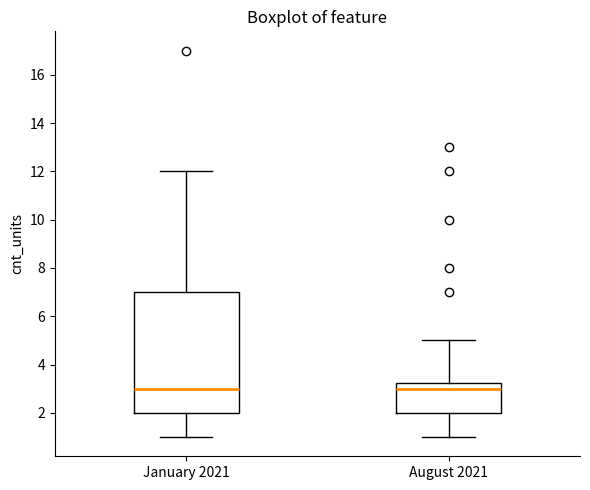

Reading left to right, read every box against the y-axis: the position of its median line, the range the box covers, and the ends of its whiskers. The values are not printed on the chart, so give them approximately, as read against the axis.

January 2021: median 3.0, box 2.0 to 7.0, whiskers 1.0 to 12.0
August 2021: median 3.0, box 2.0 to 3.2, whiskers 1.0 to 5.0